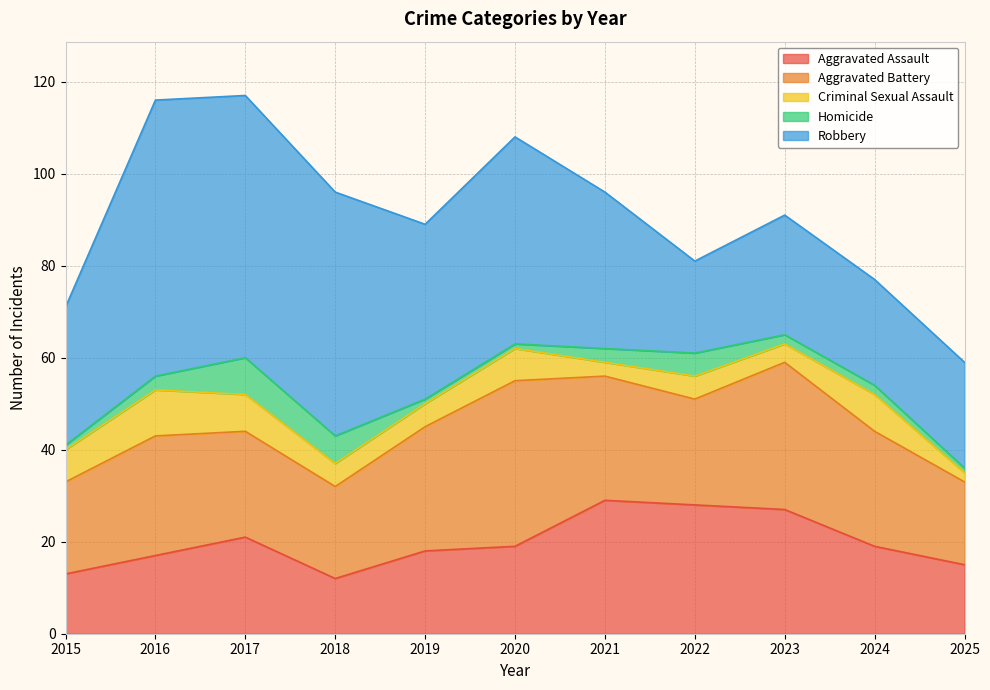

True or false: Criminal Sexual Assault and Robbery intersect in this chart.

False